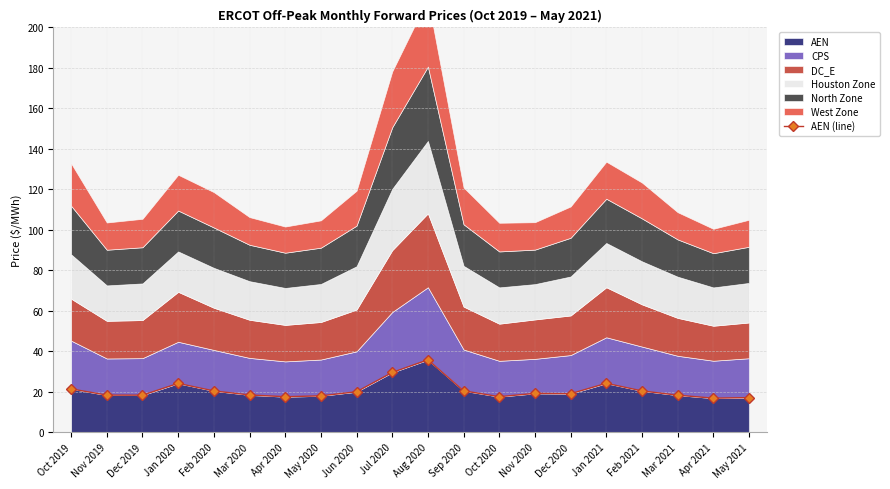

What is the label of the 9th point from the right?

Sep 2020